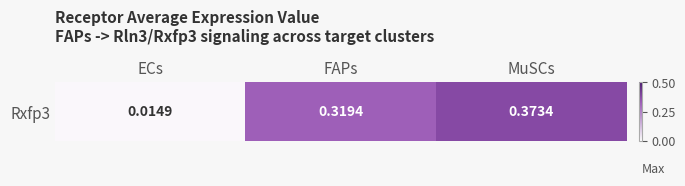

What is the greatest value displayed?

0.4